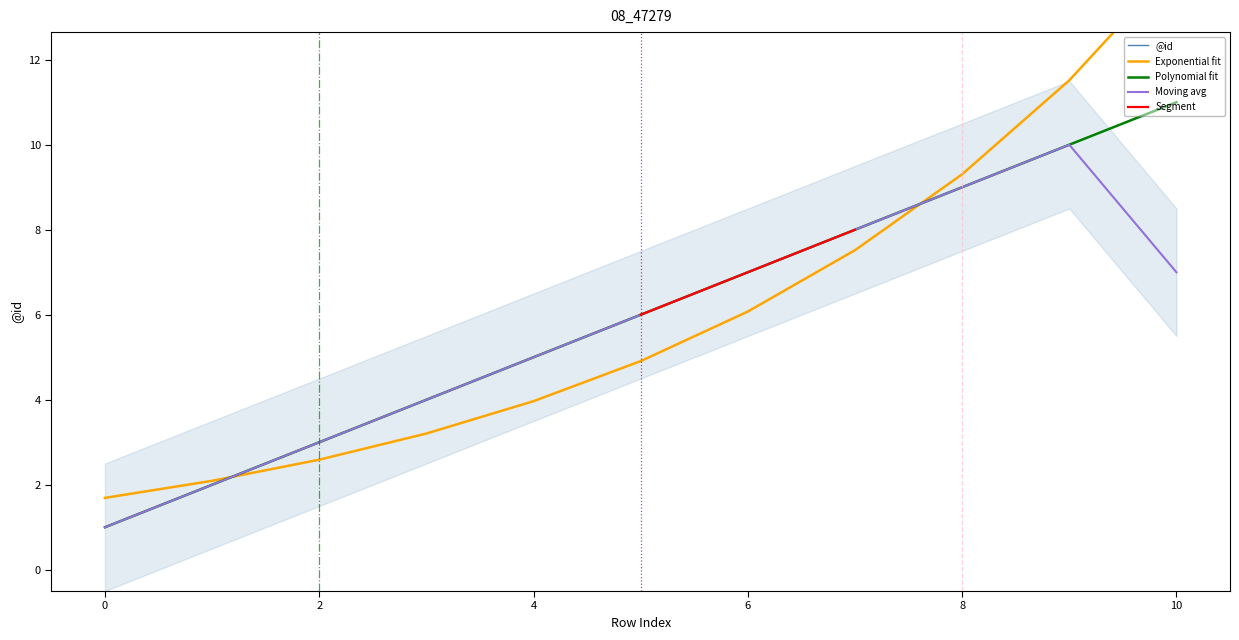

What is the maximum value shown in the chart?

11